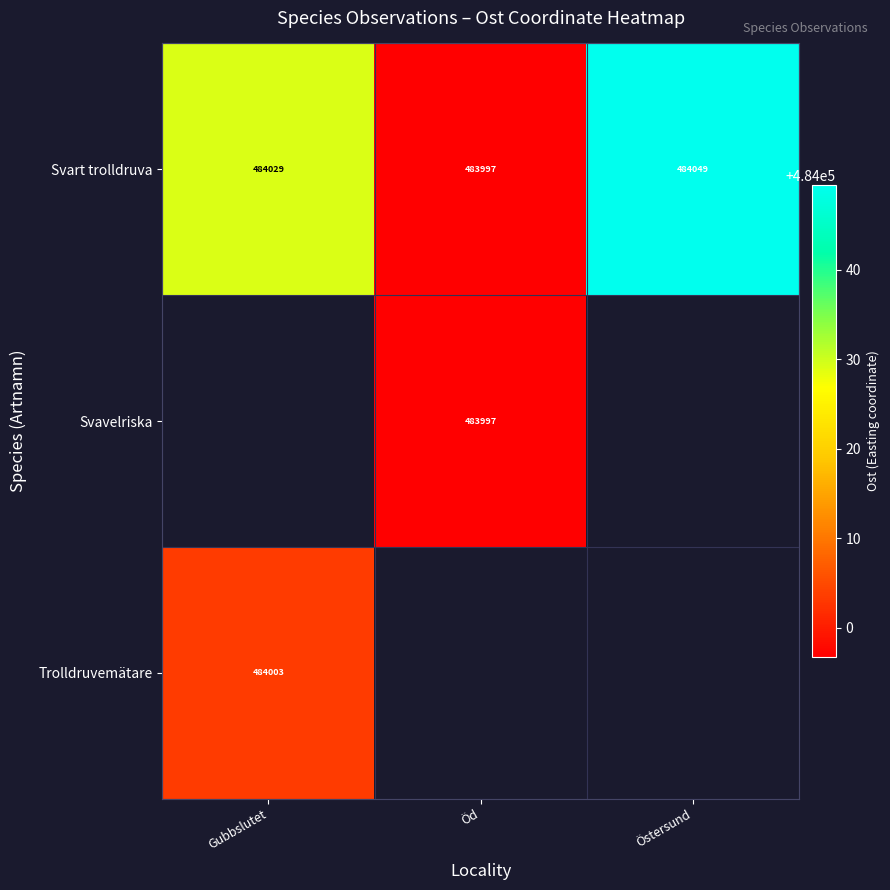

Where is row_0 nearest to the value 484023?

Gubbslutet